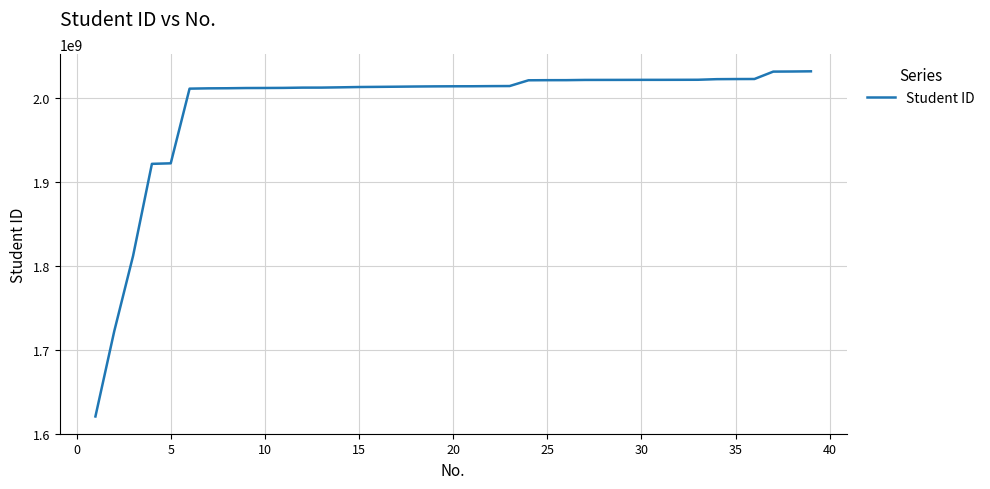

What is the difference between the maximum and minimum values?

411185599